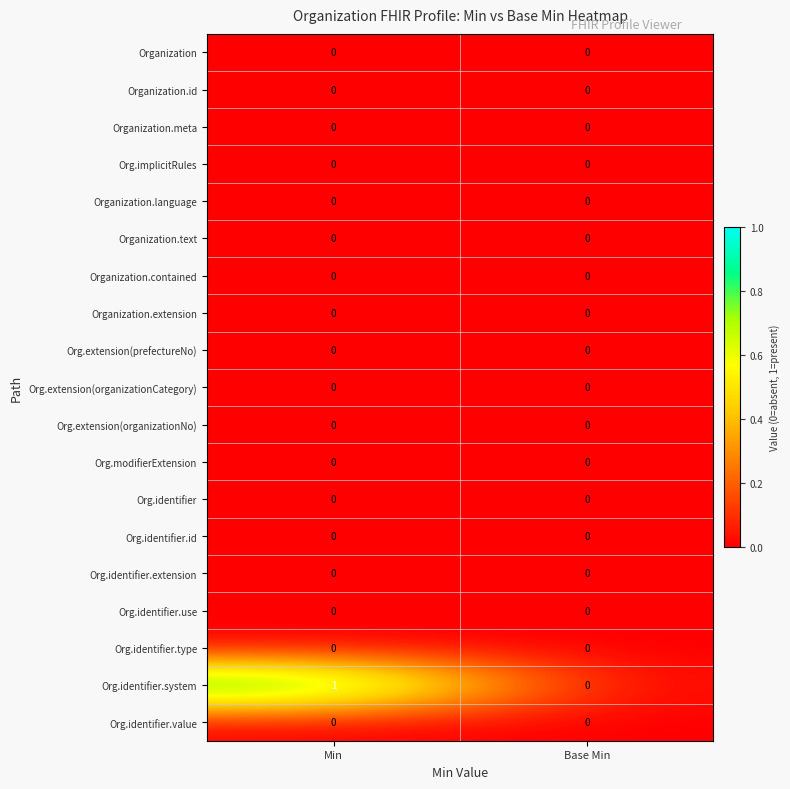

Which category has the highest value across all series?

Min